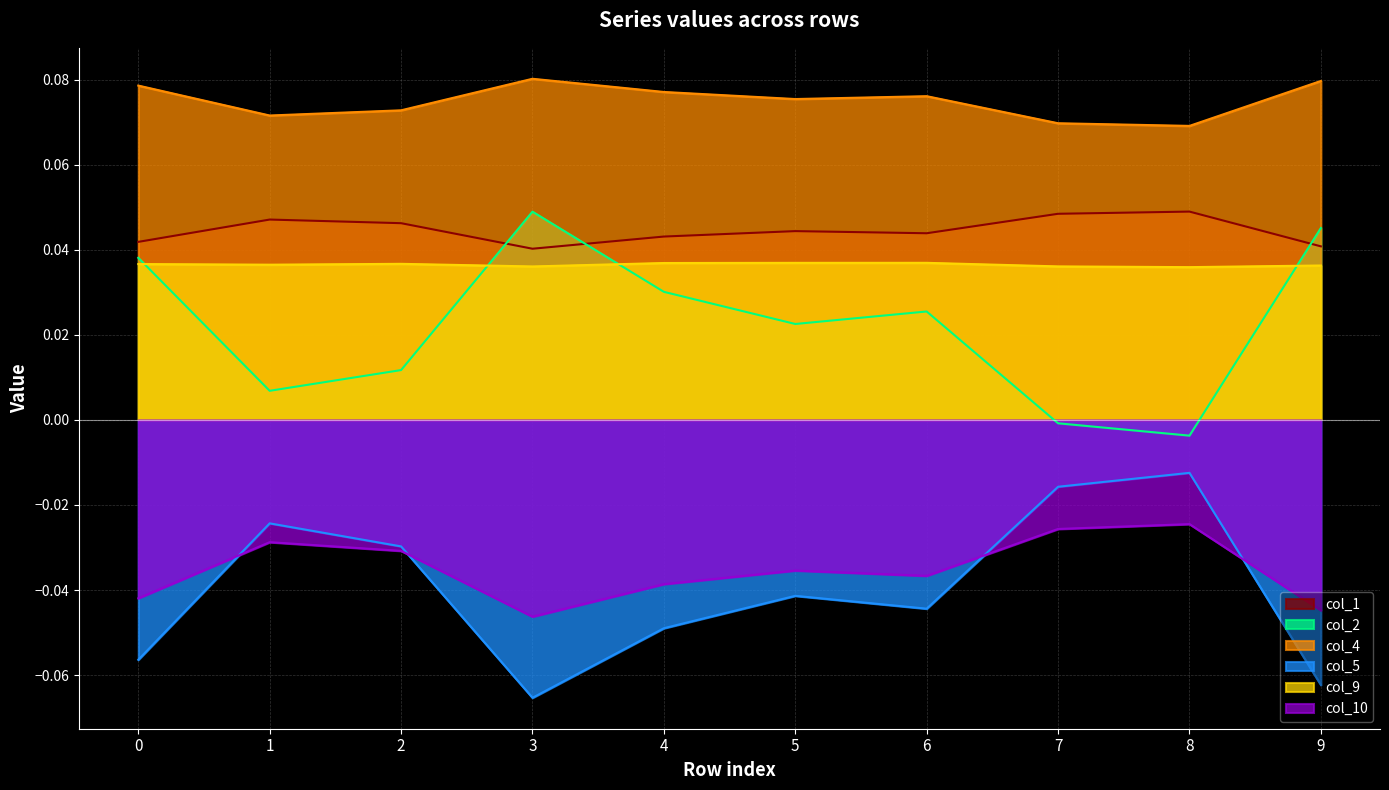

At which label does col_9 reach its minimum?

8